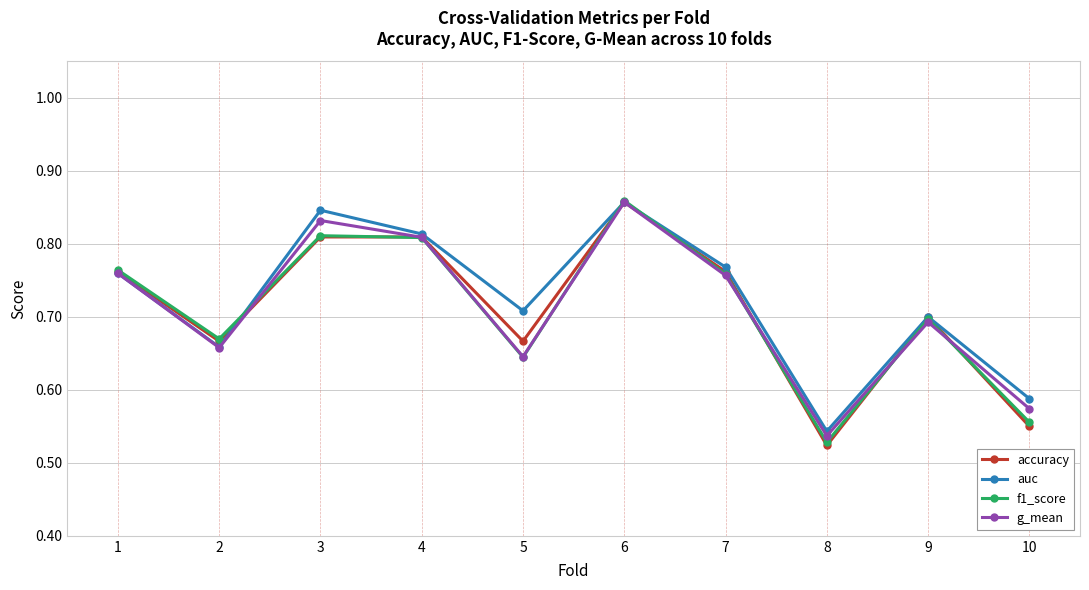

Is the value of g_mean at 6 greater than the value of f1_score at 2?

Yes